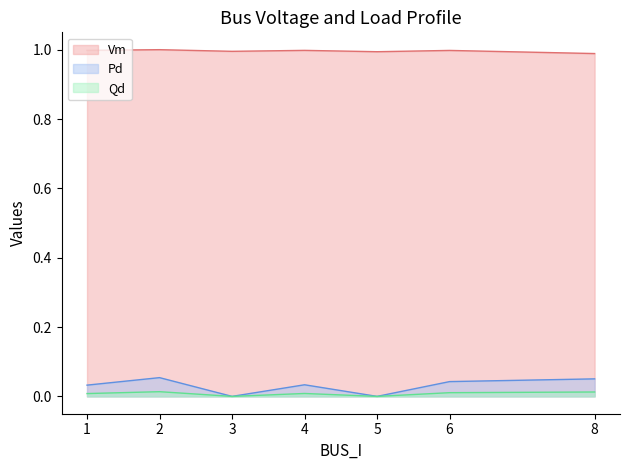

True or false: Qd and Pd cross at least once.

False